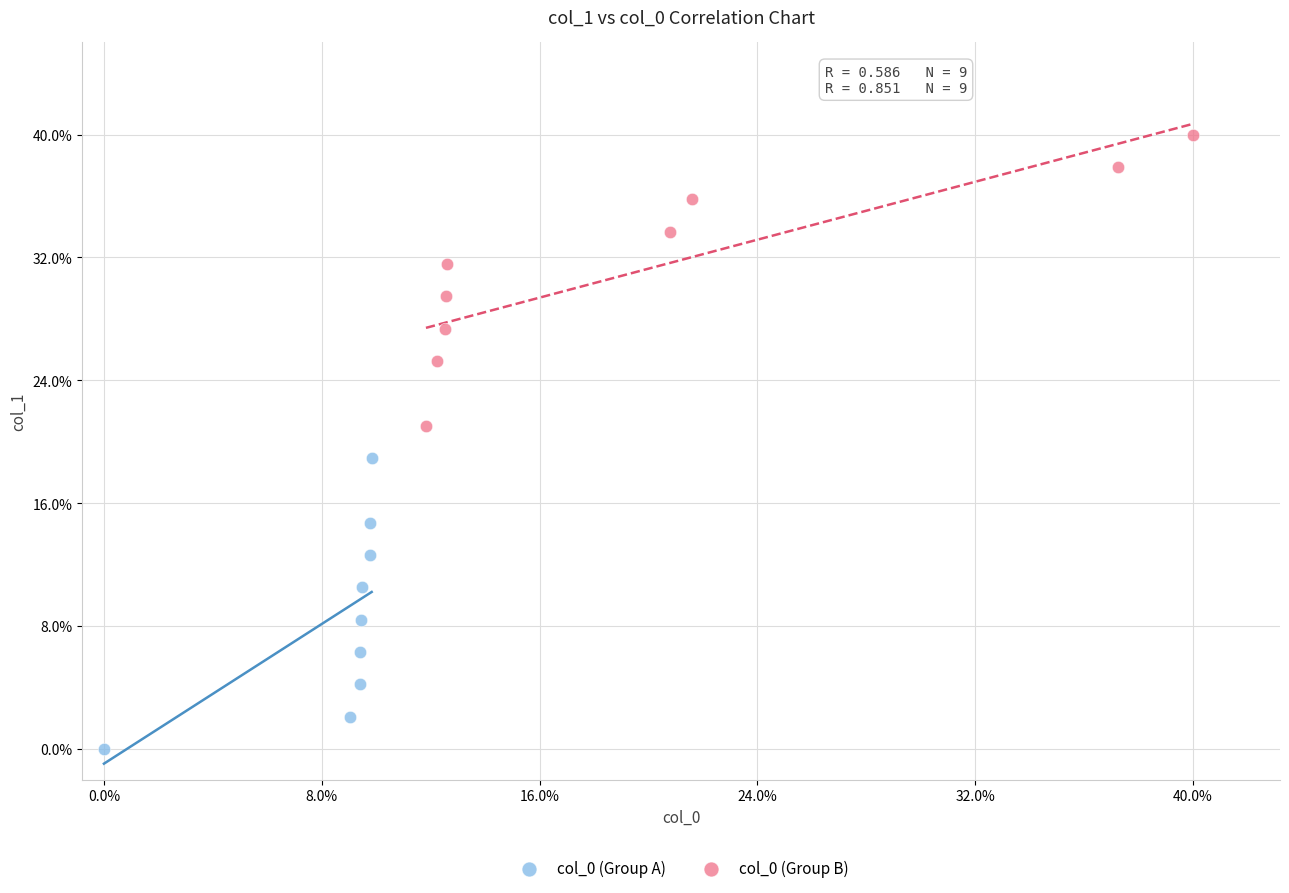

What are all the series names shown in the legend?

col_0 (Group A), col_0 (Group B)